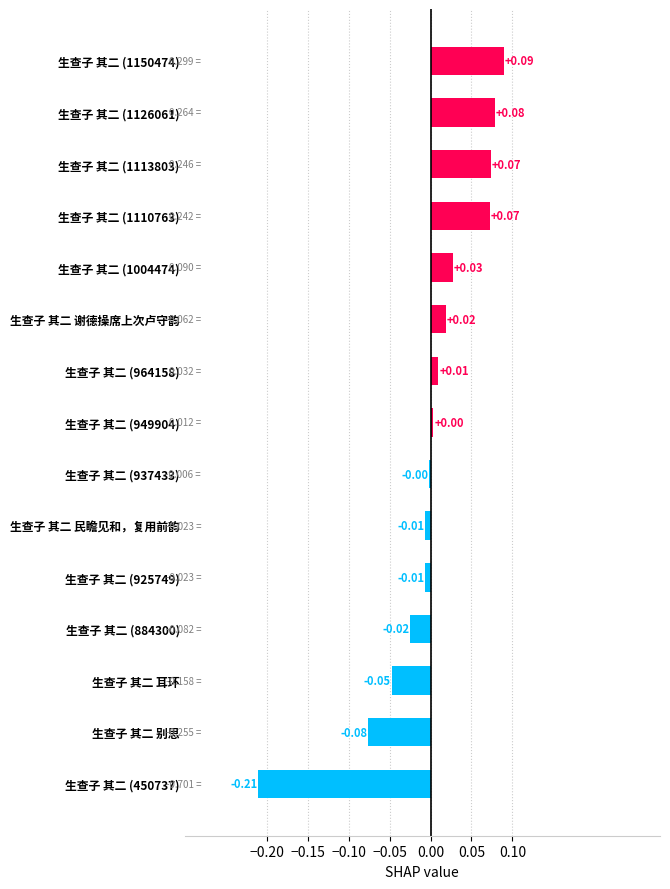

What is the label of the 2nd bar from the bottom?

生查子 其二 别思